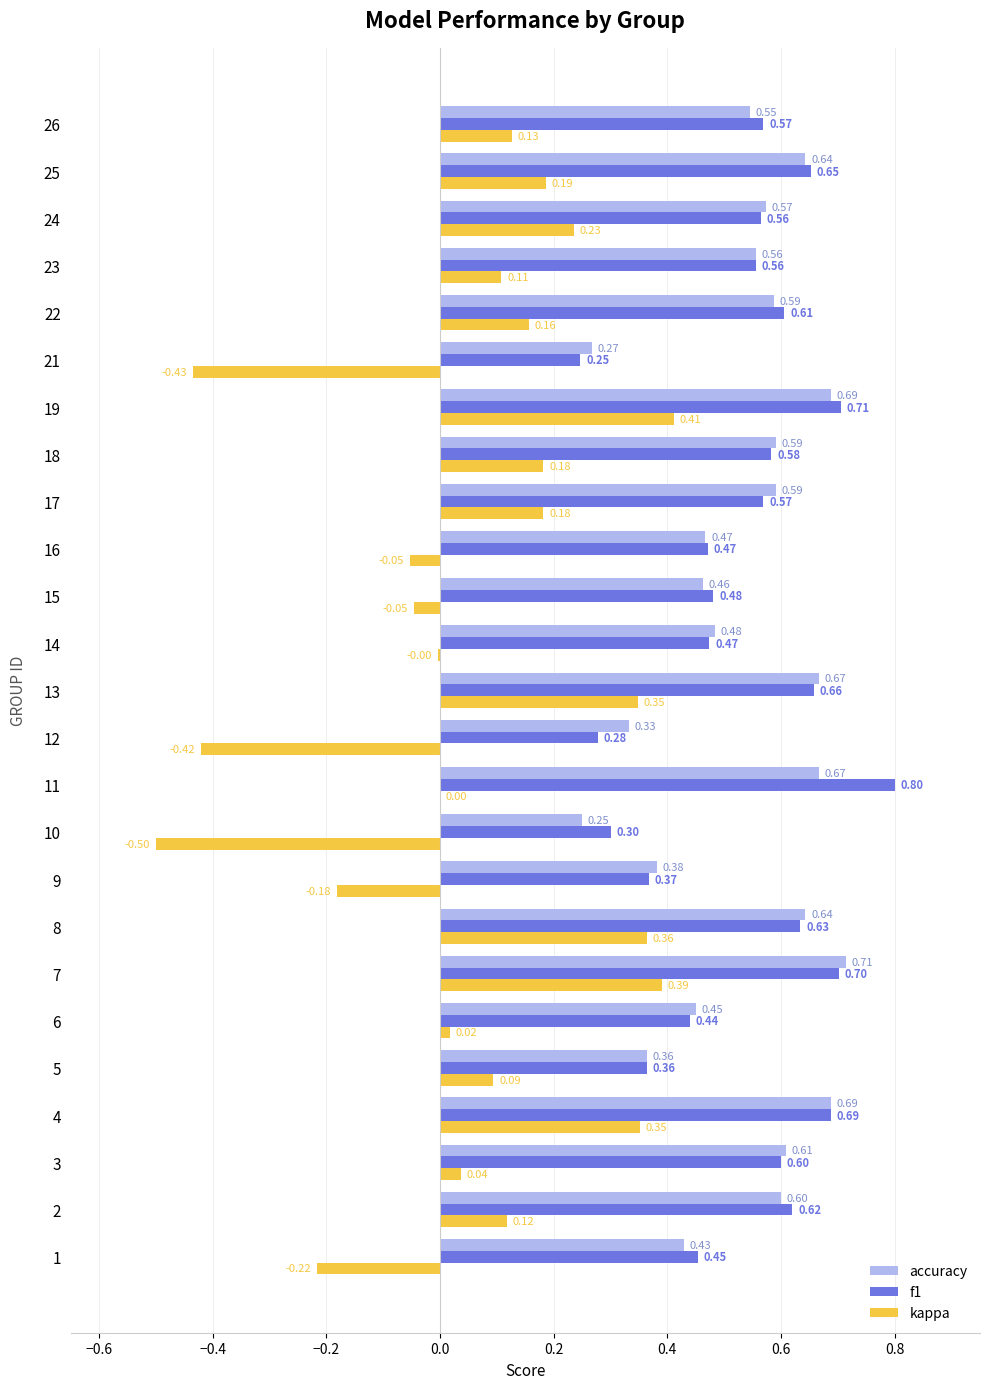

What is the sum of the accuracy values at 9 and 3?

1.0